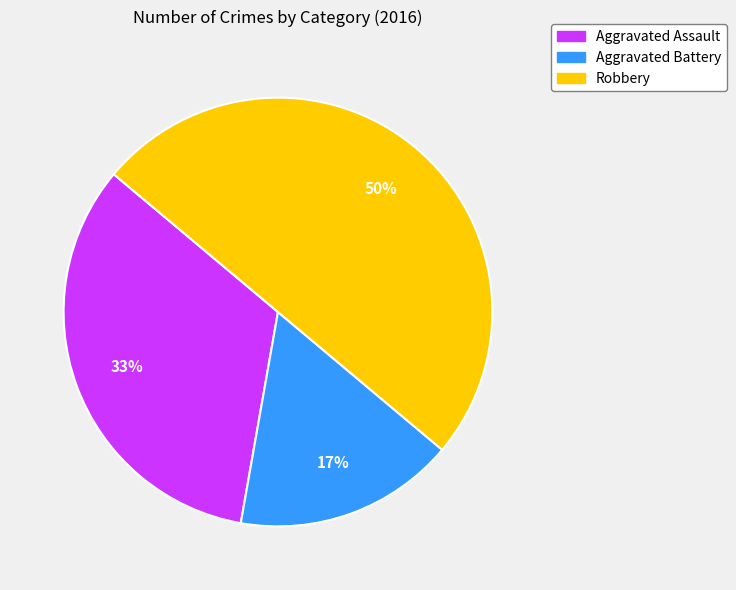

Which category has the biggest portion of the pie?

Robbery